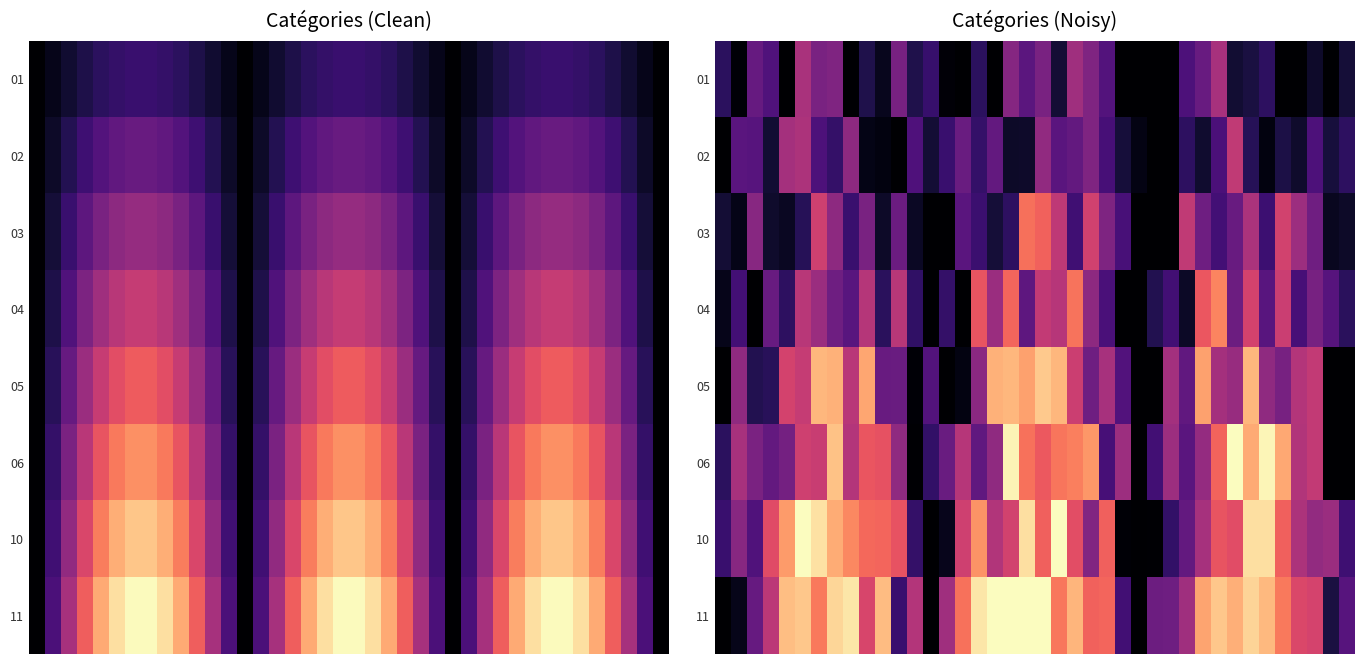

What is the greatest value displayed?

1.0